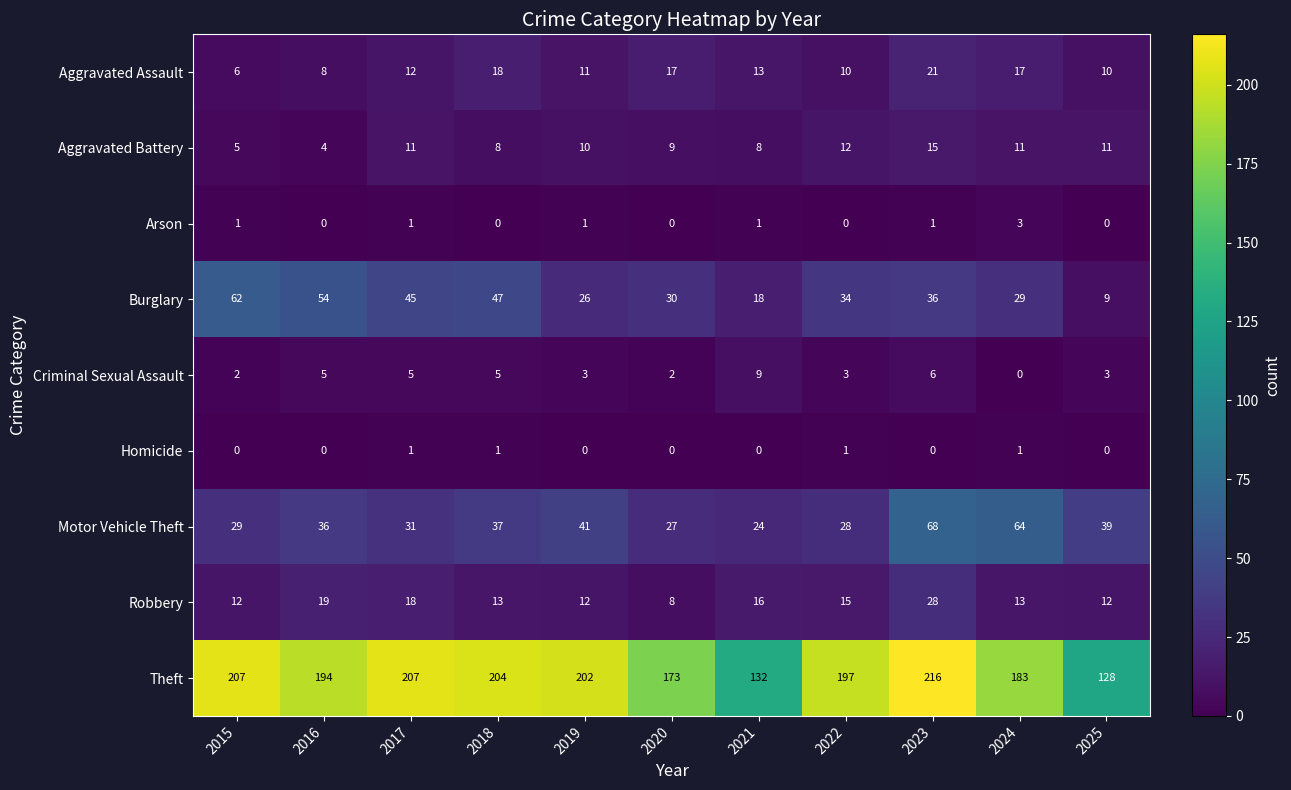

How many categories are shown in the chart?

11